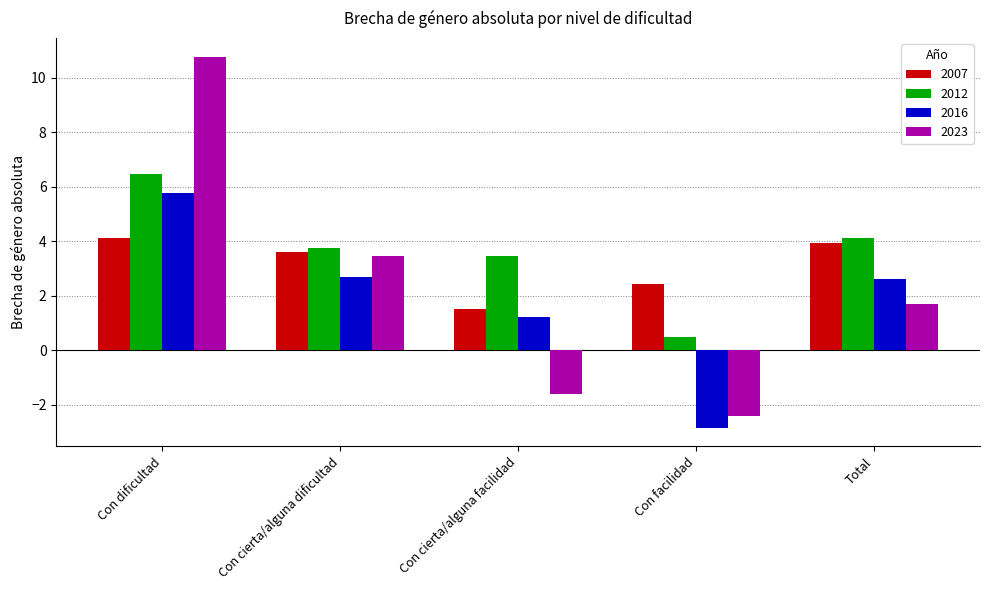

List the labels in order of 2023 value, smallest first.

Con facilidad, Con cierta/alguna facilidad, Total, Con cierta/alguna dificultad, Con dificultad